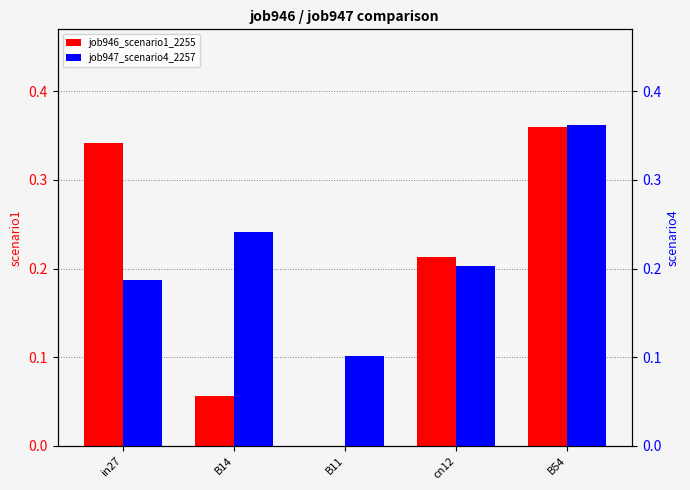

What is the difference between the maximum and minimum values in the job946_scenario1_2255 series?

0.4